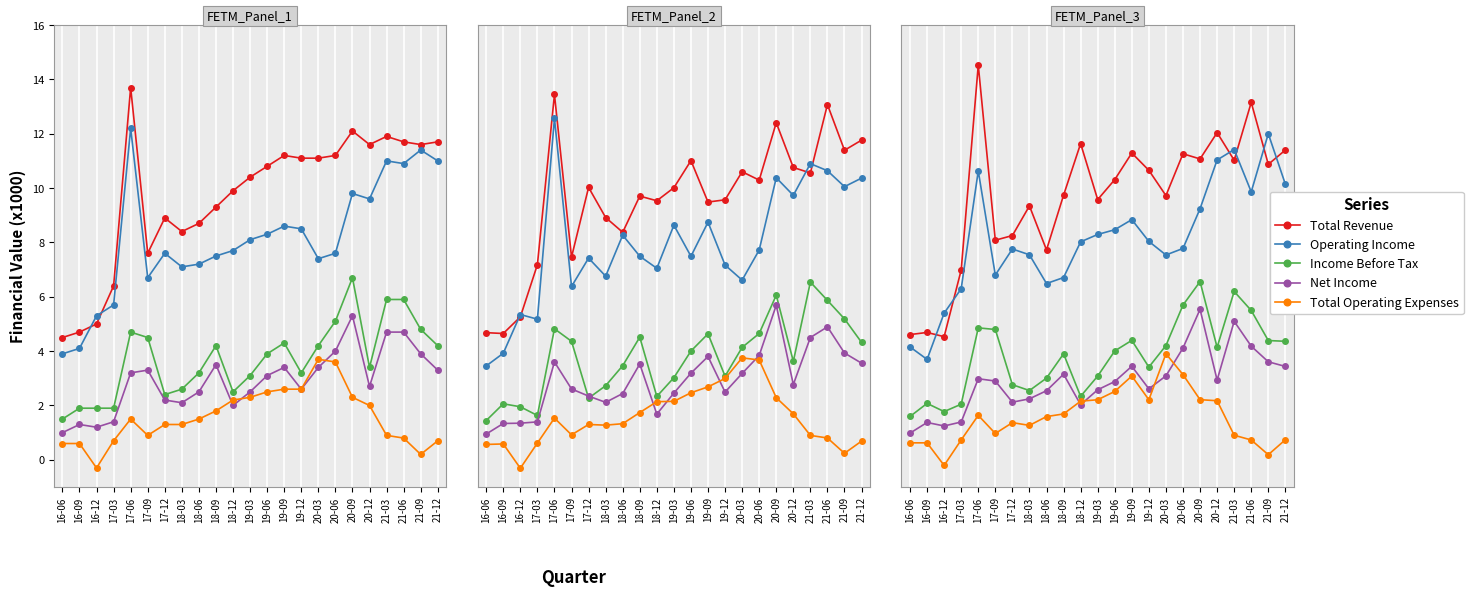

Which has a higher value, 17-06 or 16-09?

17-06